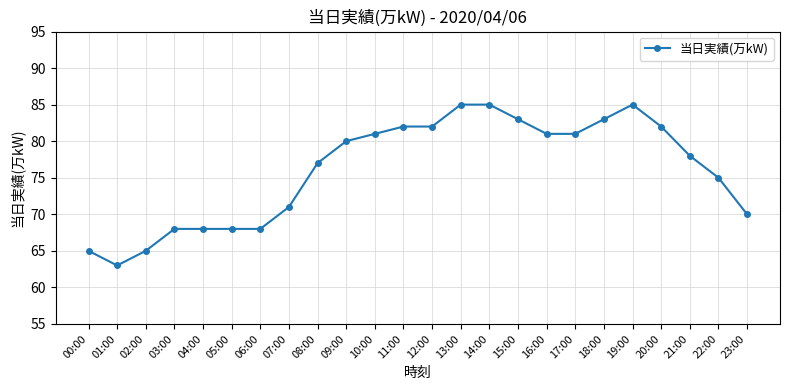

Read the value at 18:00.

83